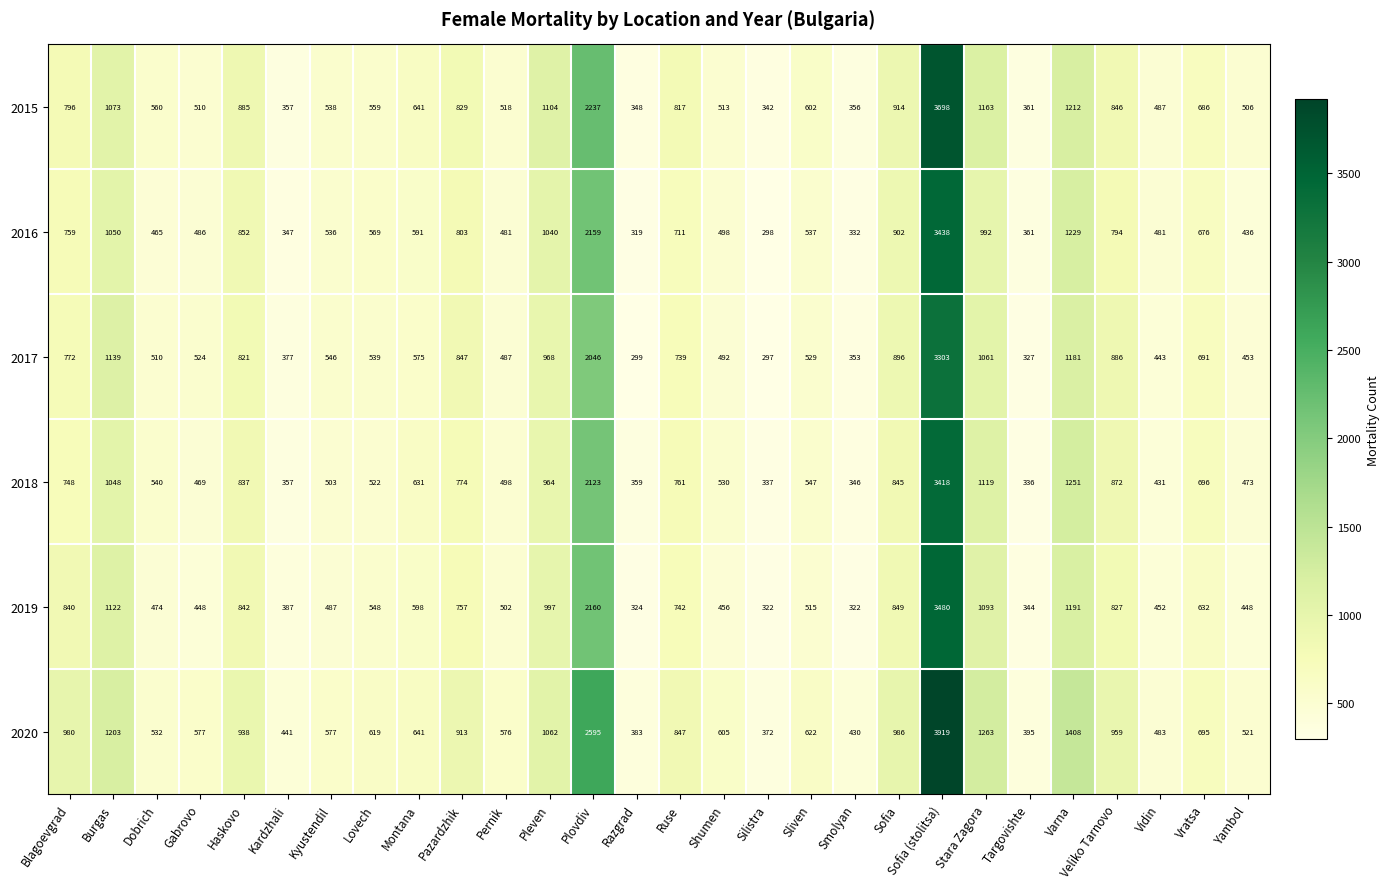

The 2020 series shows 332 at Pleven. True or false?

False